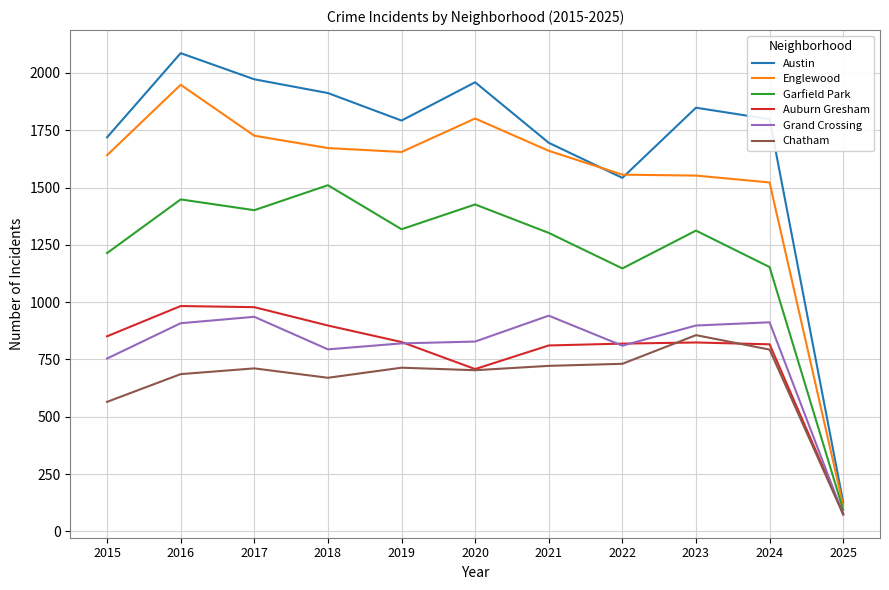

At which category is the sum across all series the highest?

2016